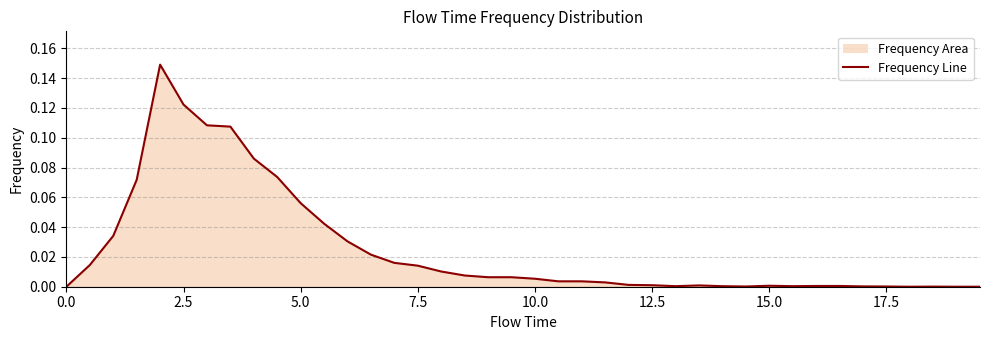

Does the chart display data point markers on the line(s)?

No